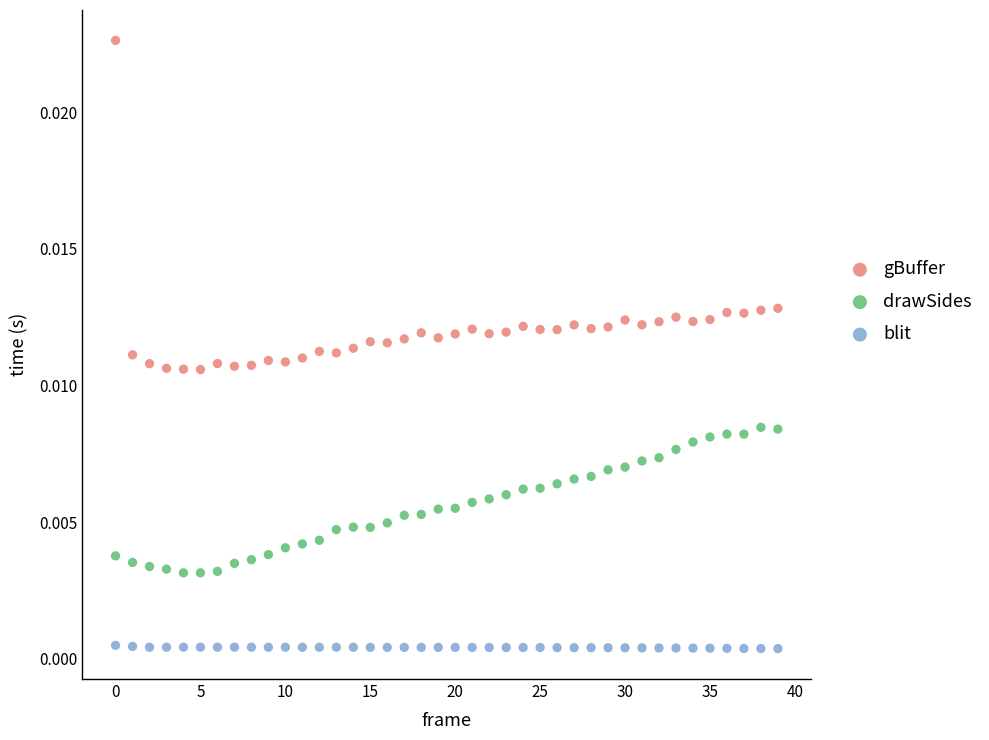

Which series has the widest spread of Y values?

gBuffer